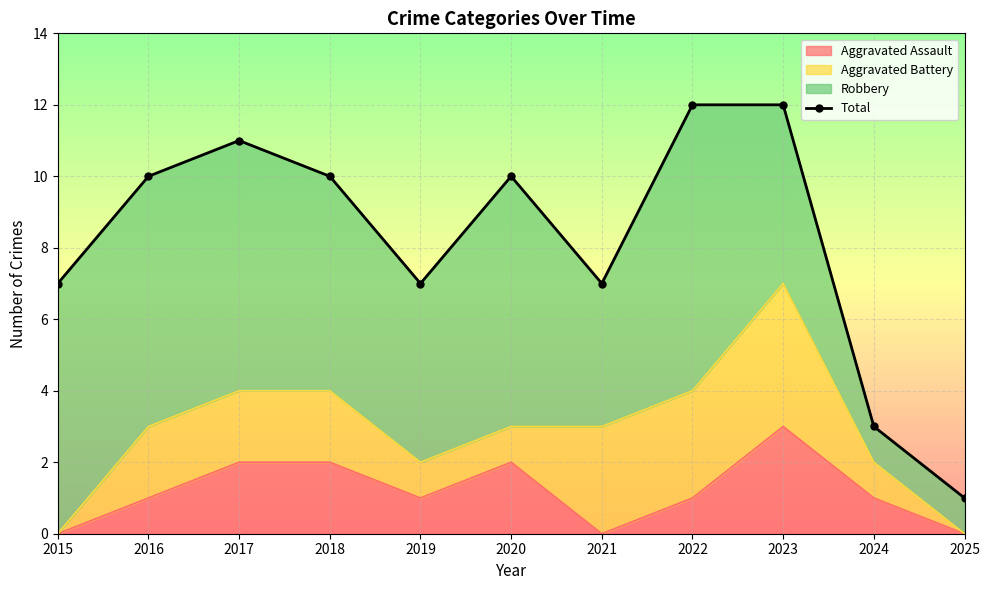

Rank the categories by value from highest to lowest.

2022, 2023, 2017, 2016, 2018, 2020, 2015, 2019, 2021, 2024, 2025